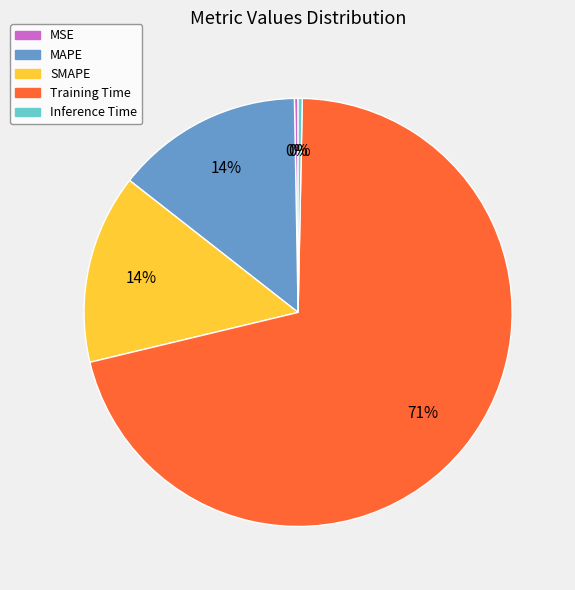

The MAPE slice represents 14% of the pie. True or false?

True